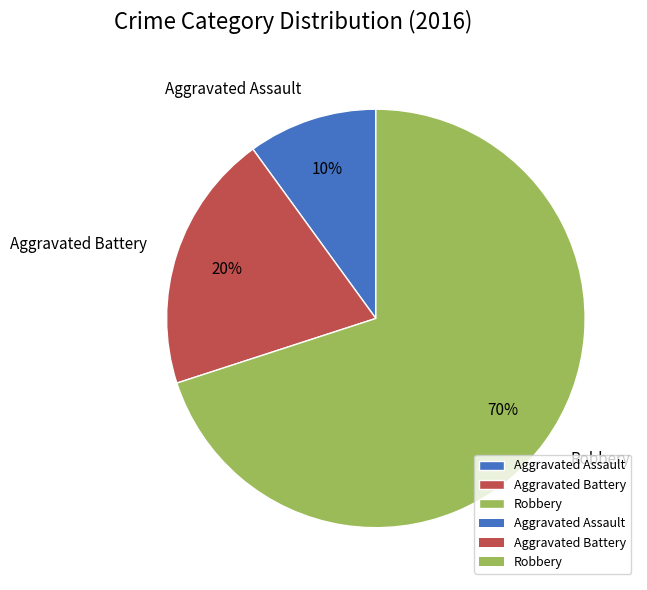

To the nearest percent, what percentage of the pie is Aggravated Battery?

20%